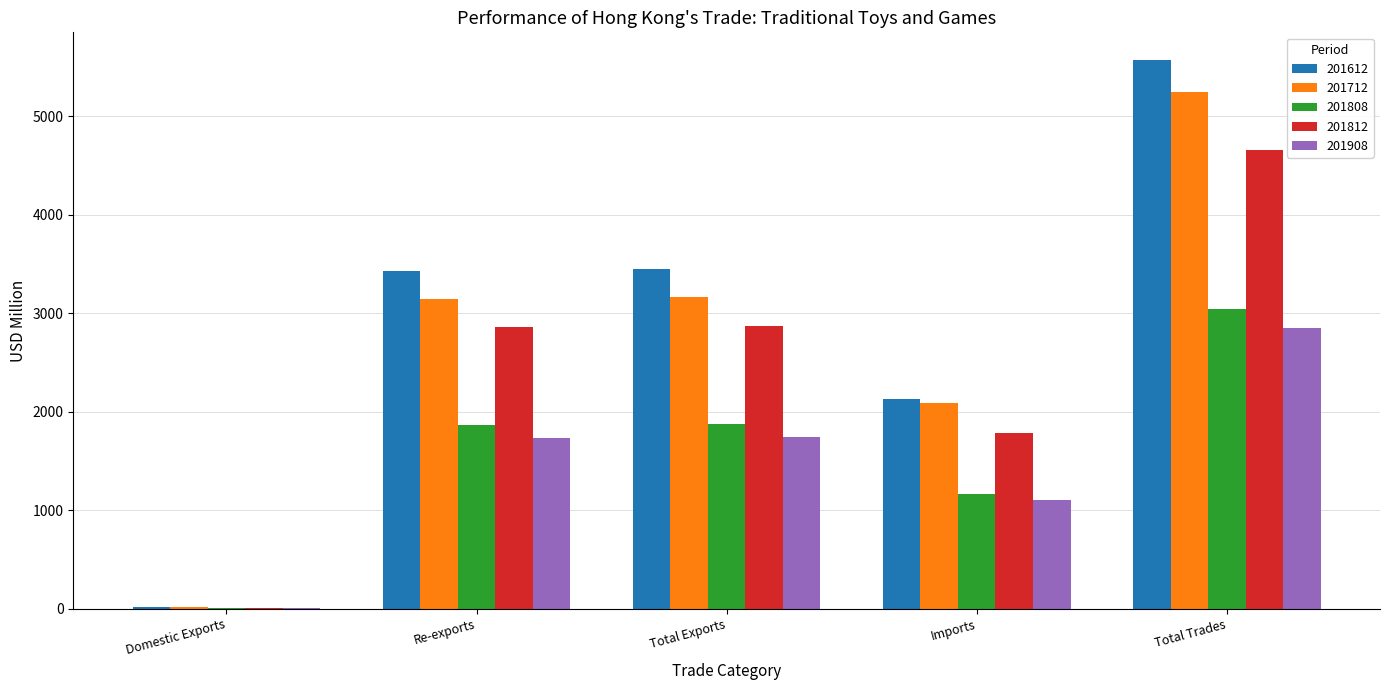

The value of 201612 at Re-exports is 5390.1. True or false?

False